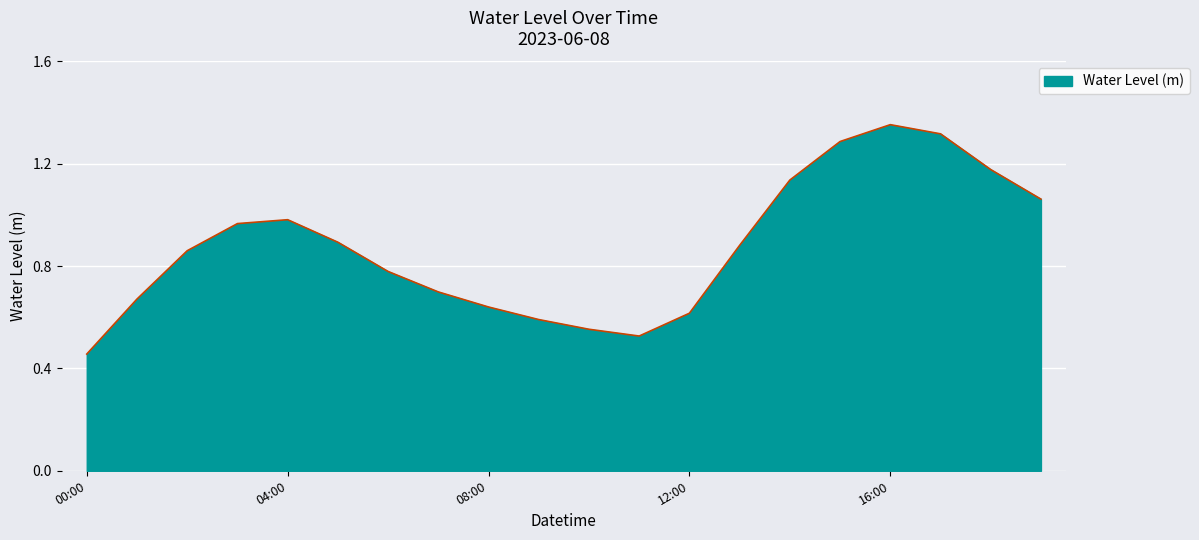

What is the greatest value displayed?

1.4